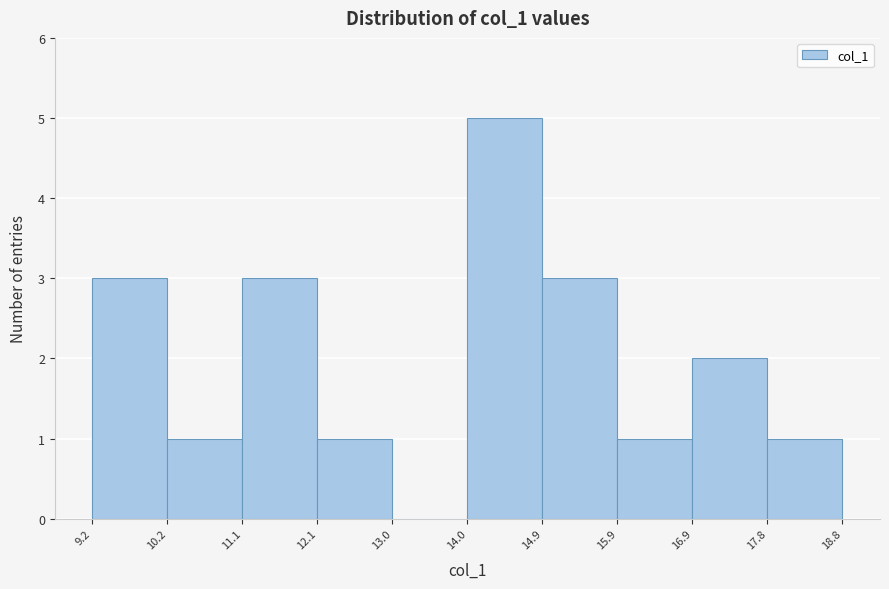

What is the height of the bar covering 10.2 to 11.1 on the x-axis? The values are not printed on the chart, so give them approximately, as read against the axis.

1